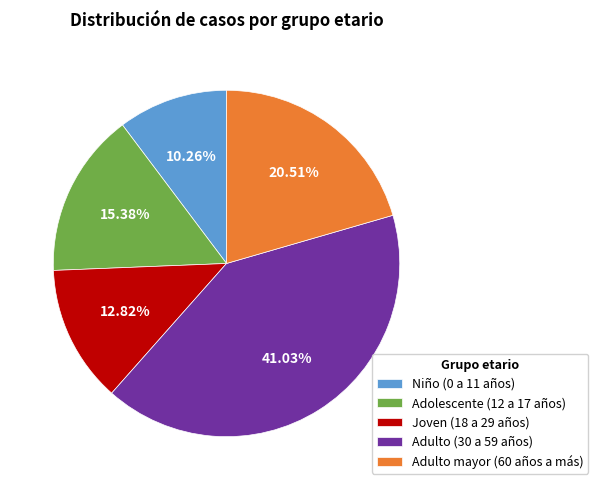

Is the sum of Joven (18 a 29 años) and Adolescente (12 a 17 años) greater than half?

No